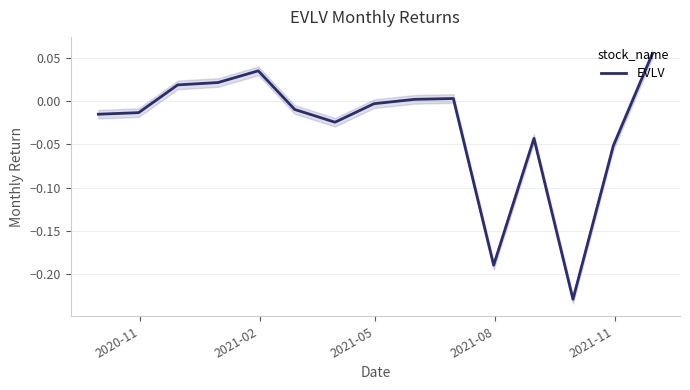

How many values are above zero?

6